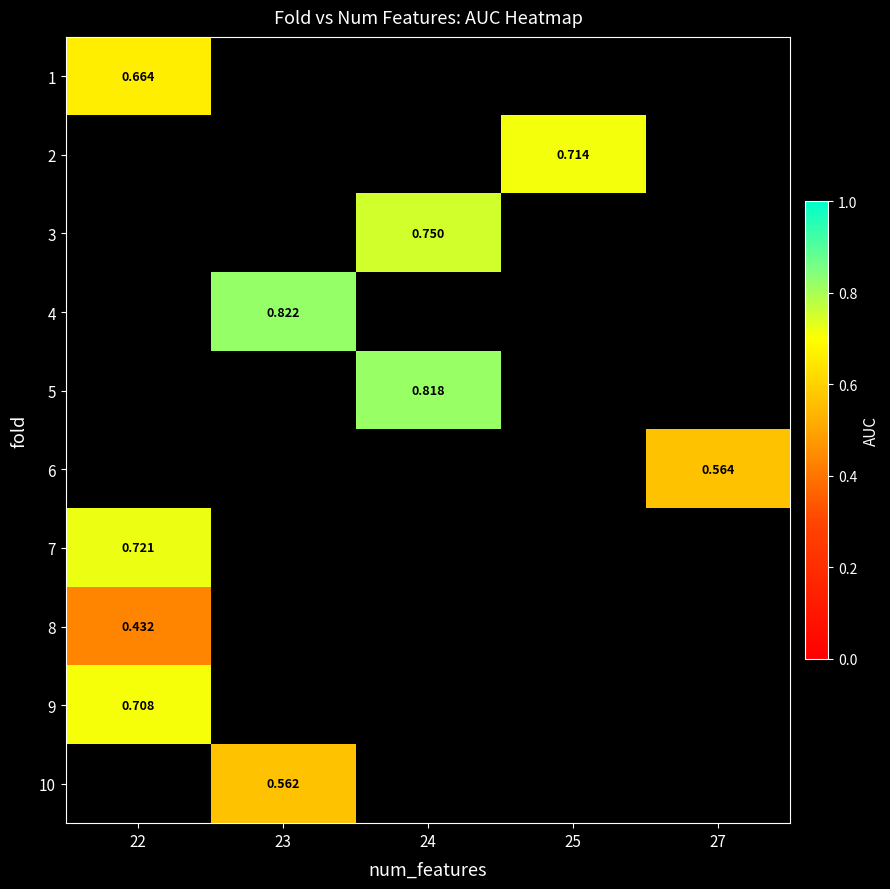

What is the smallest value displayed?

0.4